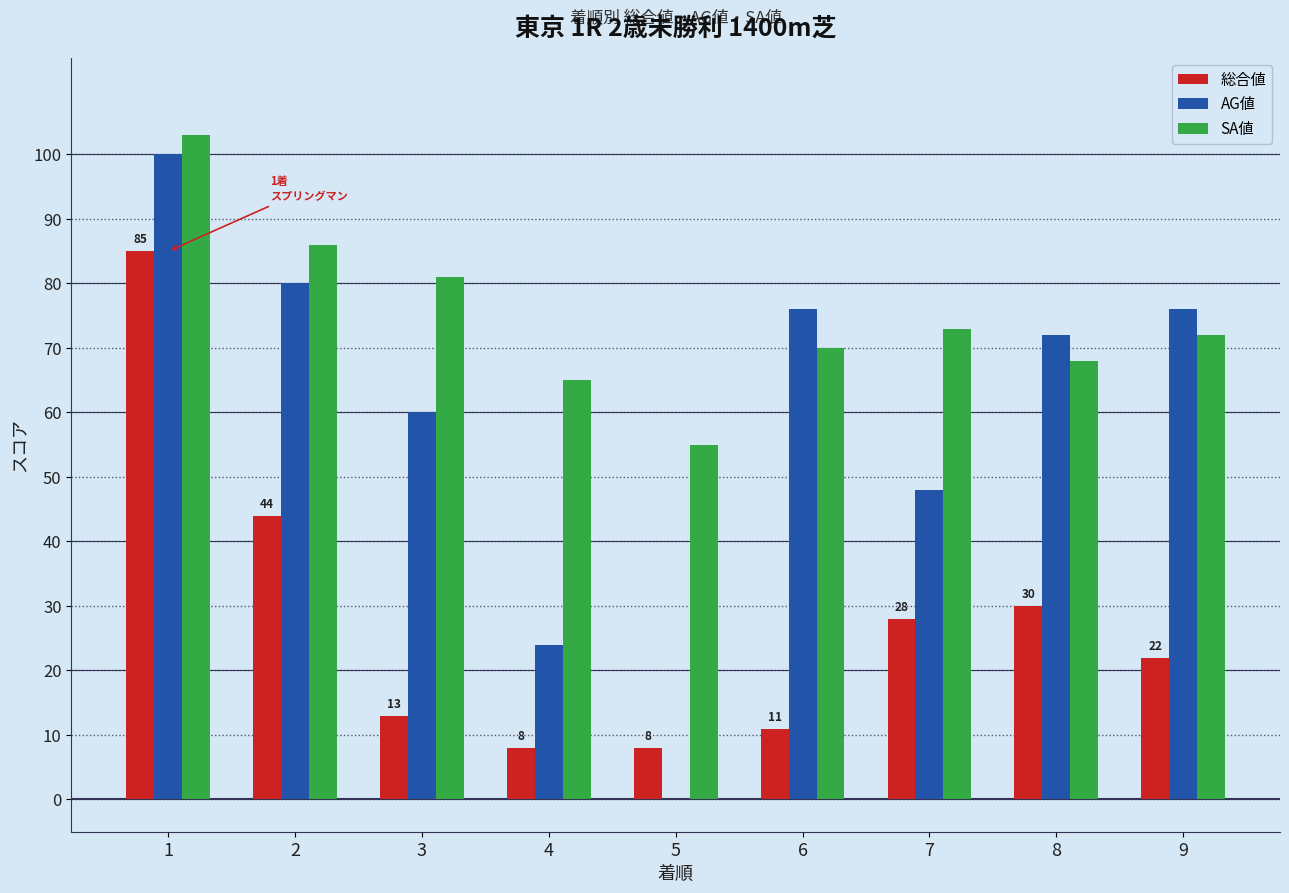

What is the highest value of the 総合値 series?

85